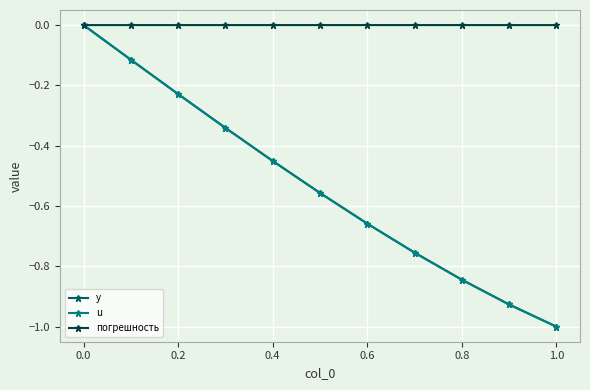

What is the value of the y point at the 11th from the left?

-1.0